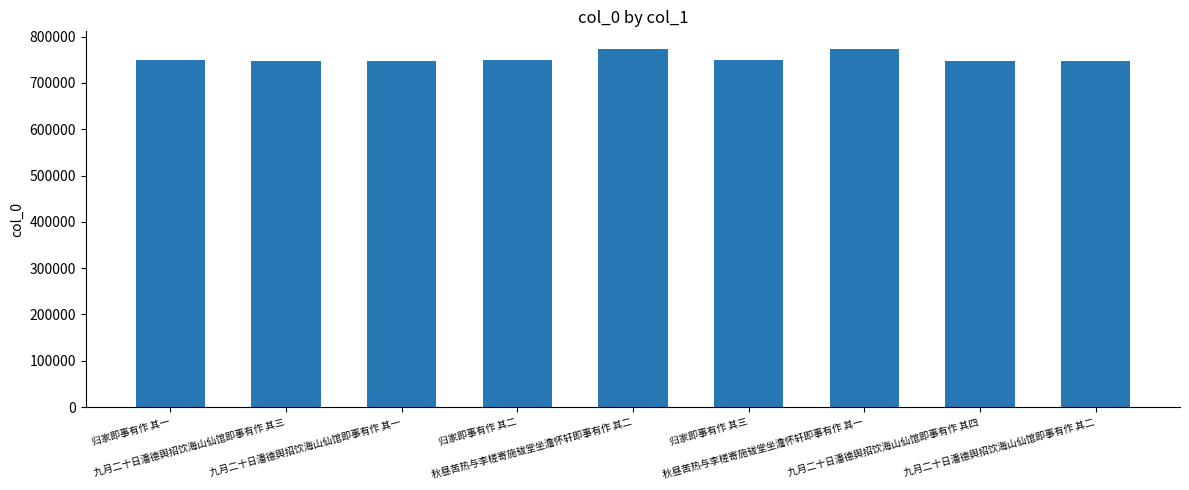

What is the average value?

753800